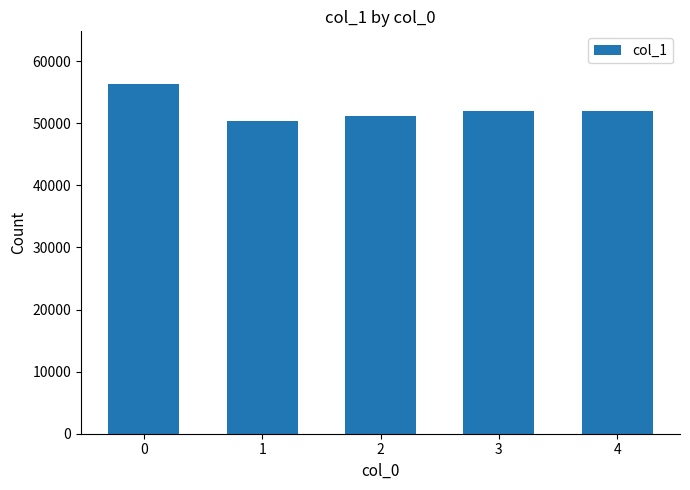

Is it true that the value at 4 is 52020?

True